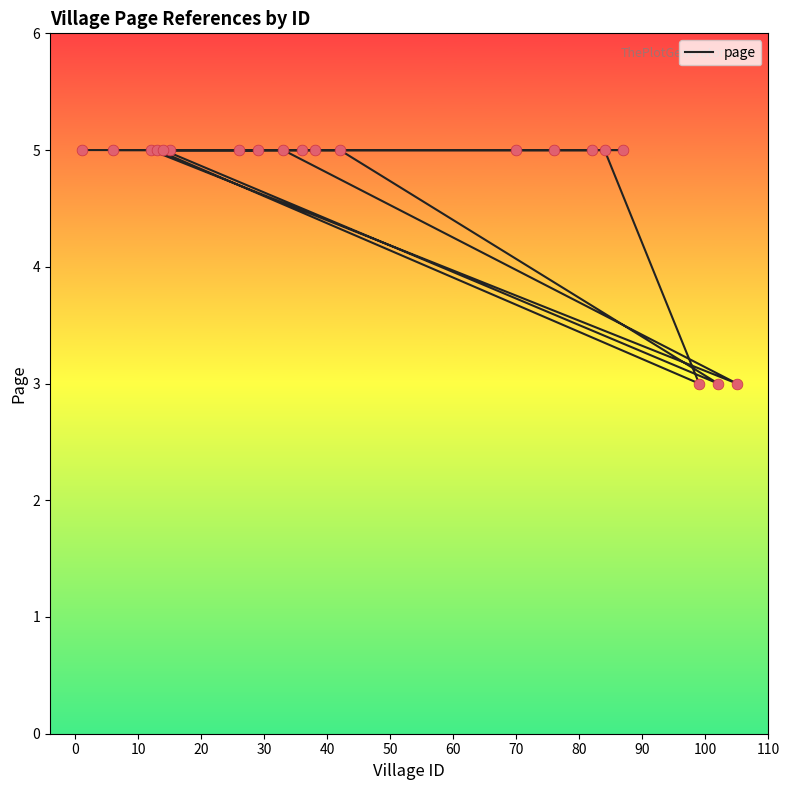

Approximately how many times larger is the value at 60 compared to 70?

1.0